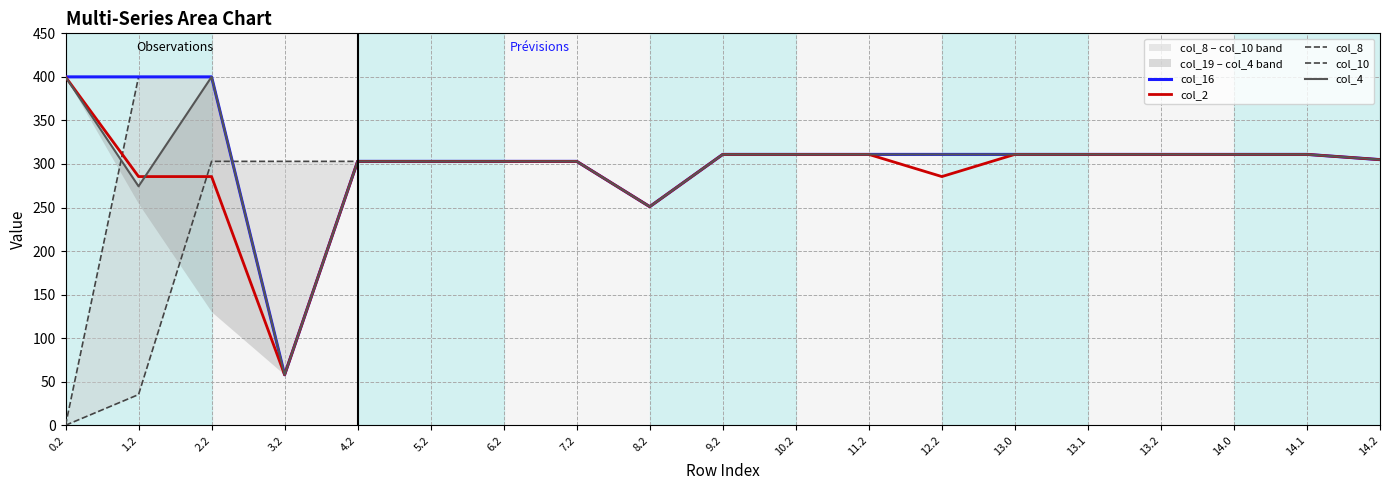

Which has a higher value, 13.2 or 9.2?

13.2